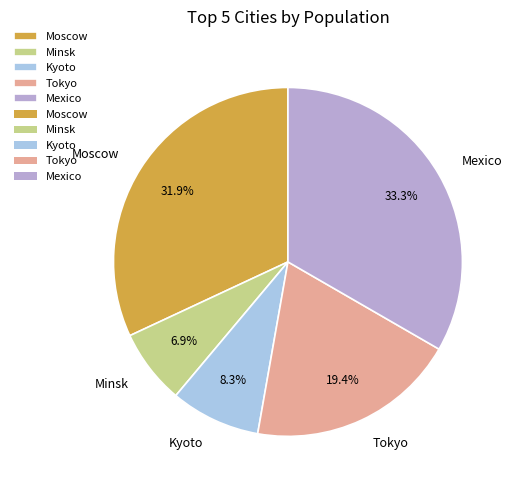

Rank the categories by value from lowest to highest.

Minsk, Kyoto, Tokyo, Moscow, Mexico